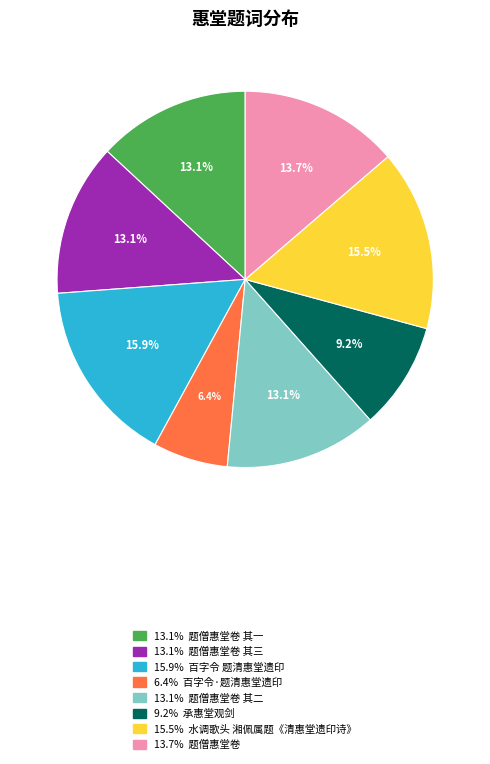

Is there a majority slice in this chart?

No